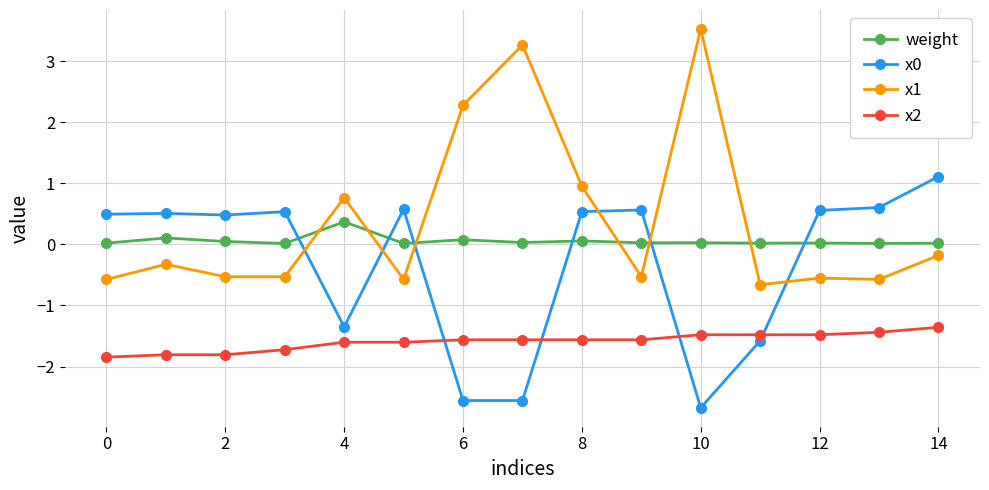

What is the minimum value shown in the chart?

-2.7